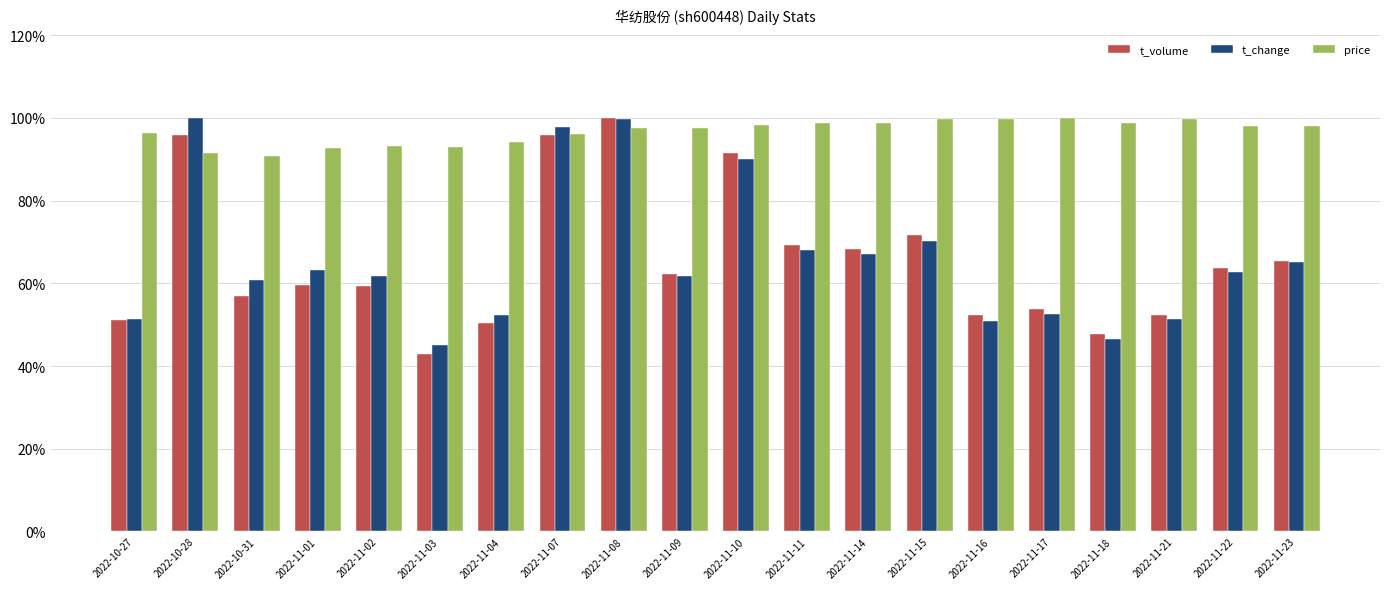

What are all the series names shown in the legend?

t_volume, t_change, price